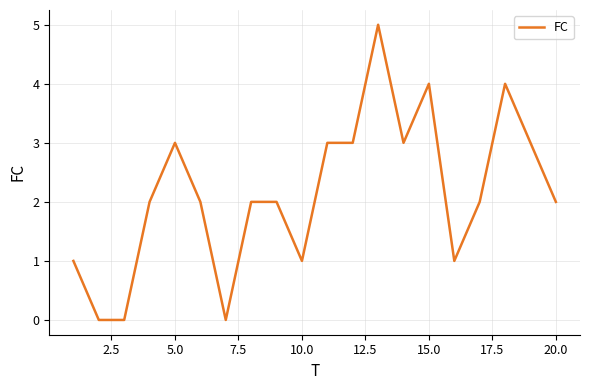

What is the difference between the maximum and minimum values?

5